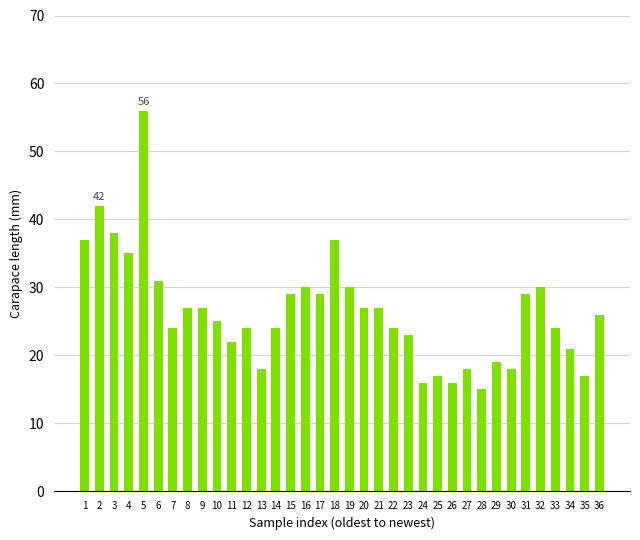

At which label is the value closest to 35?

4